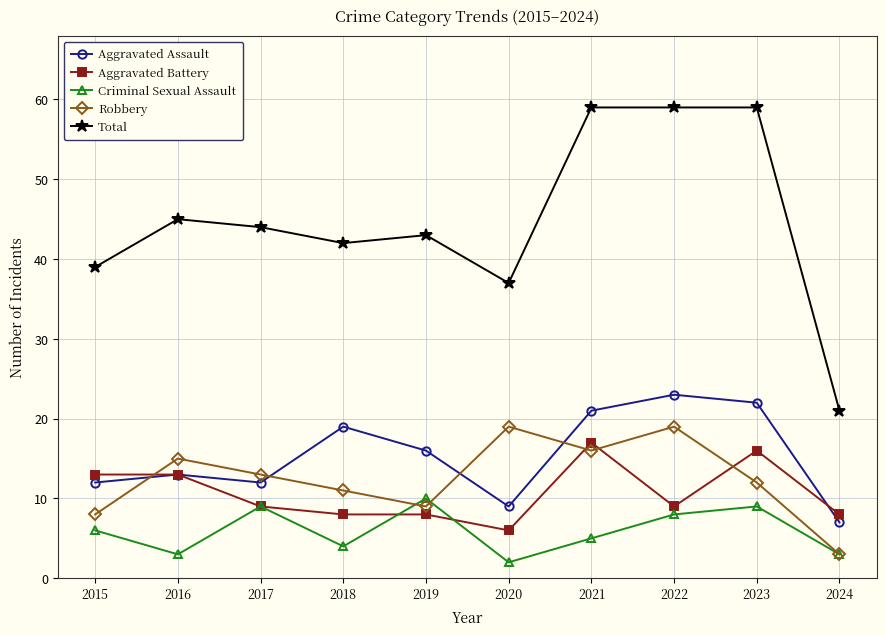

What is the difference between the Total values at 2021 and 2016?

14